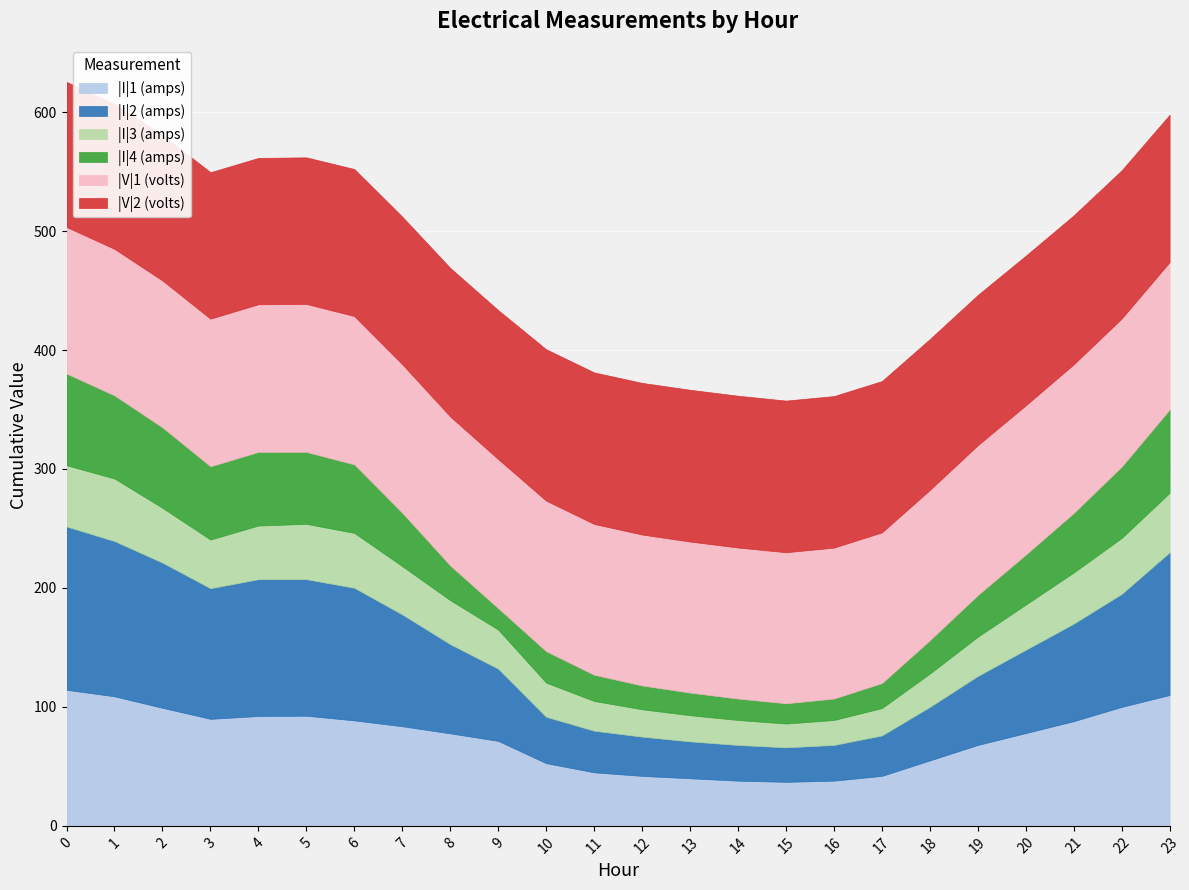

What is the total value across all series at 14?

361.6